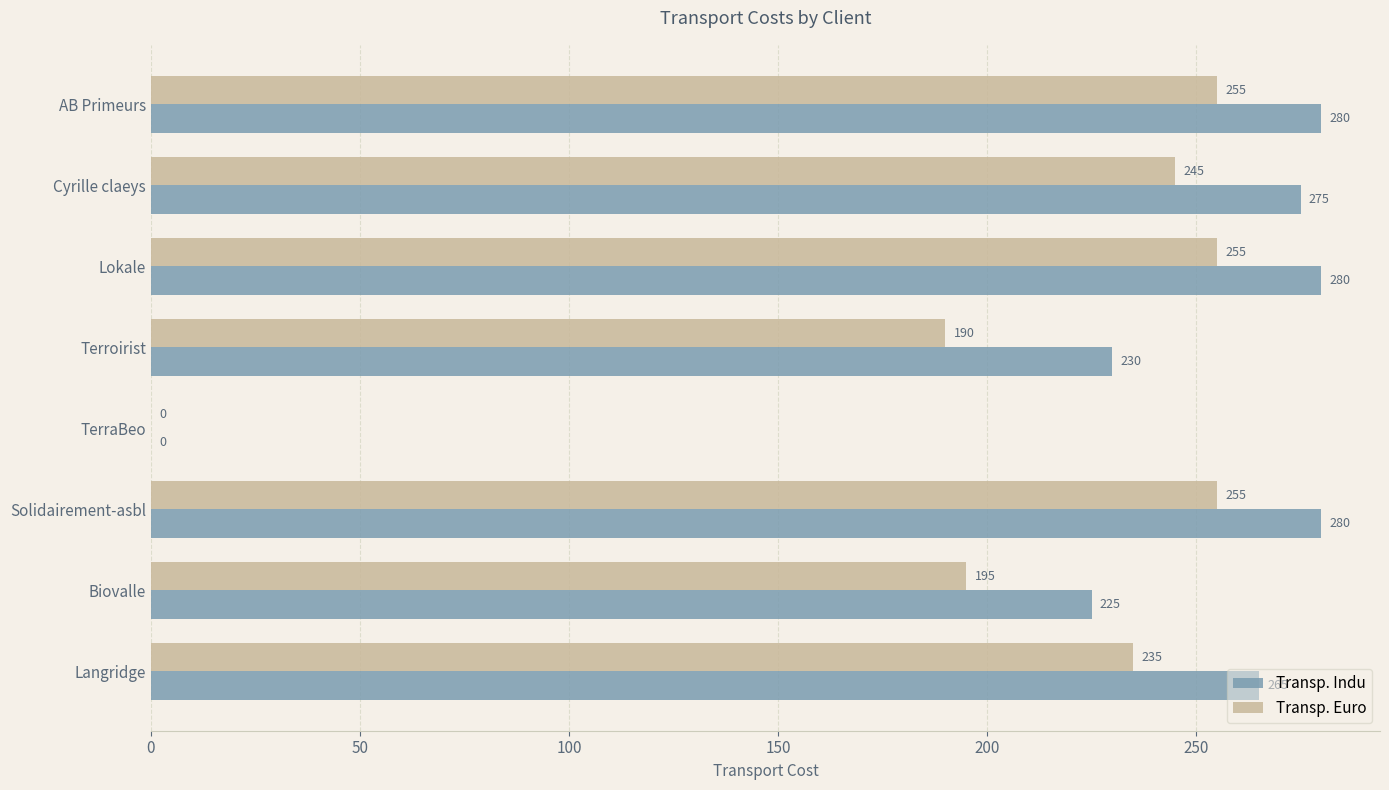

What is the greatest value displayed?

280